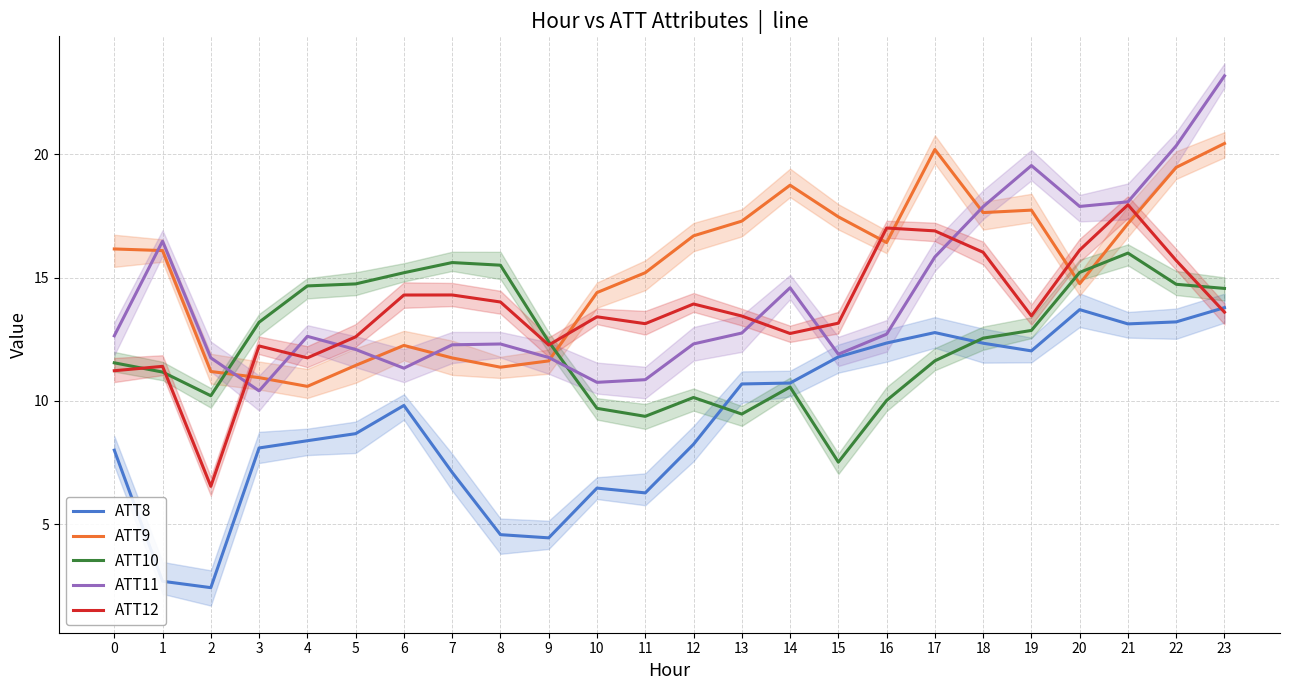

How many data points in ATT12 are above 13?

16